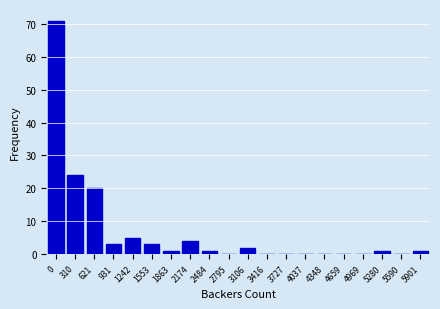

Reading left to right, extract all data points from this chart.

0=71	310=24	621=20	931=3	1242=5	1553=3	1863=1	2174=4	2484=1	2795=0	3106=2	3416=0	3727=0	4037=0	4348=0	4659=0	4969=0	5280=1	5590=0	5901=1